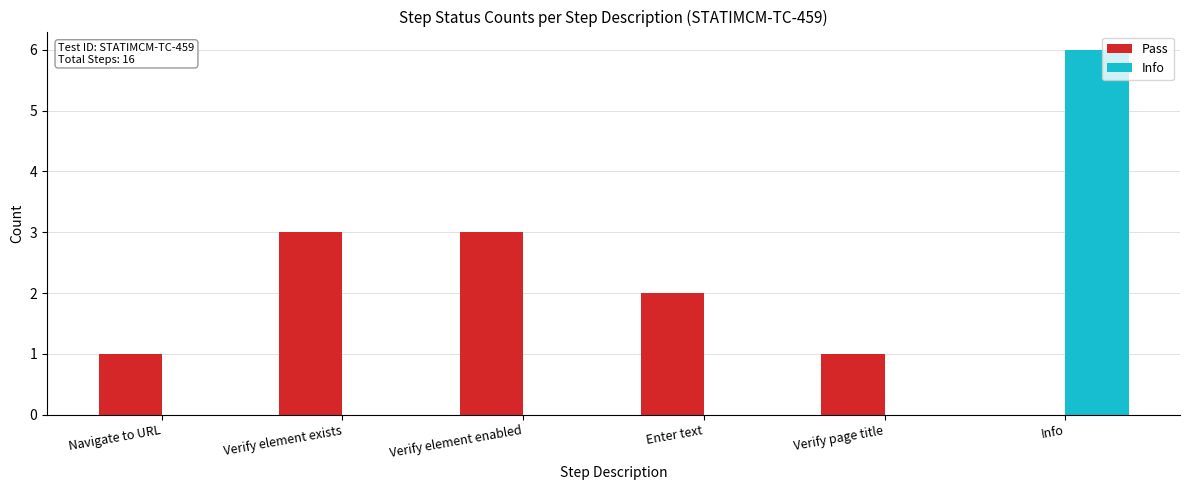

True or false: Info has a value of 0 at Navigate to URL.

True